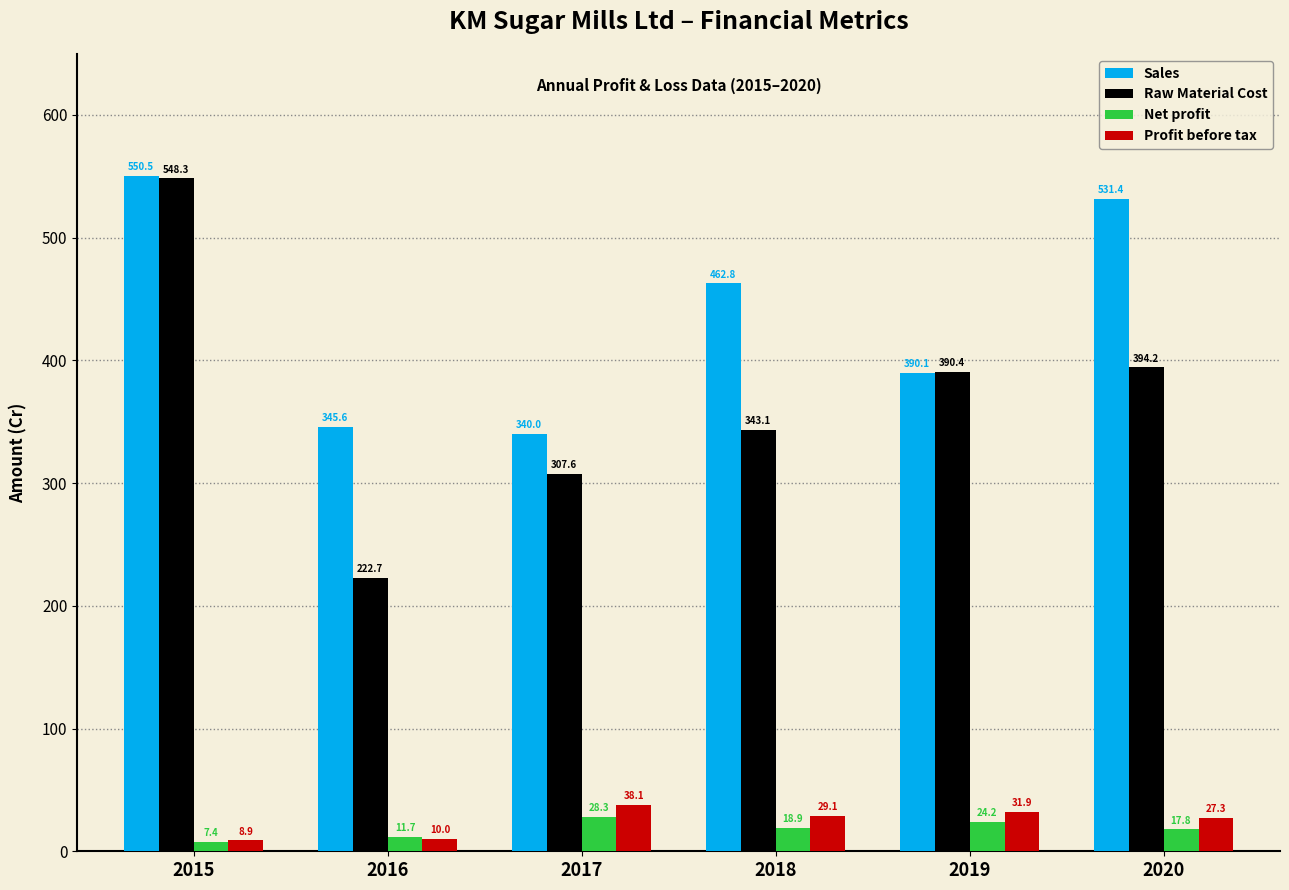

At how many categories does at least one series exceed 16?

6